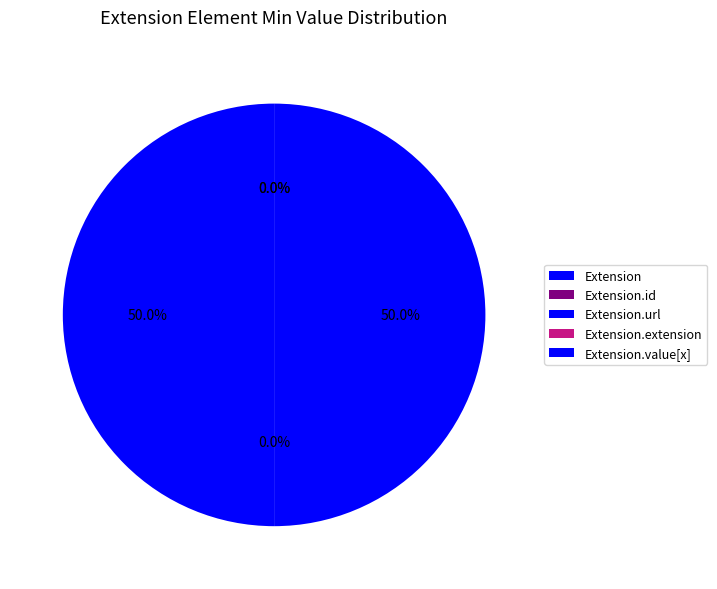

Combined, what portion of the pie is Extension.url and Extension?

50.0%